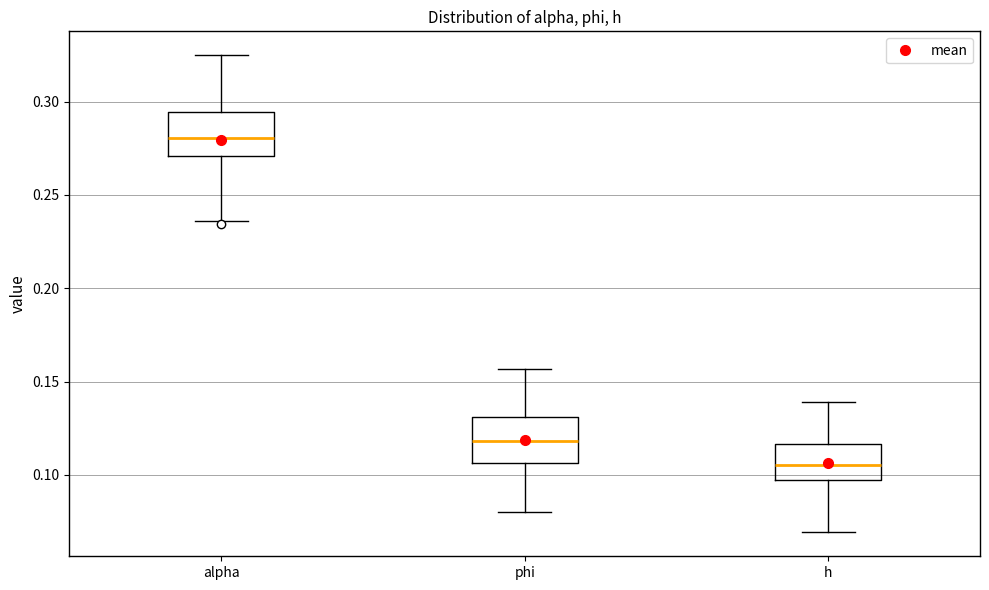

Where does the median line of the box for phi sit on the y-axis? The values are not printed on the chart, so give them approximately, as read against the axis.

0.120